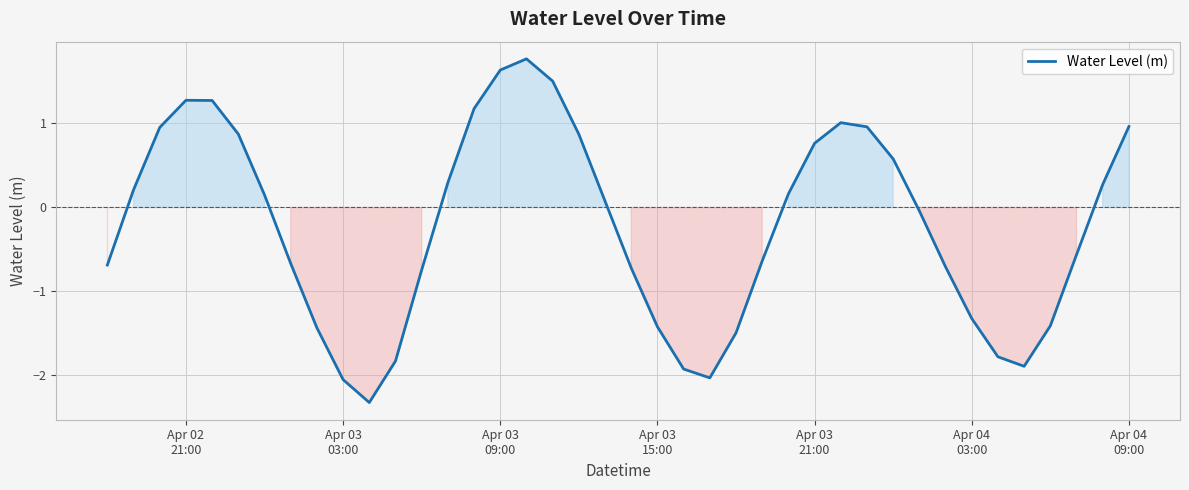

What is the greatest value displayed?

1.8